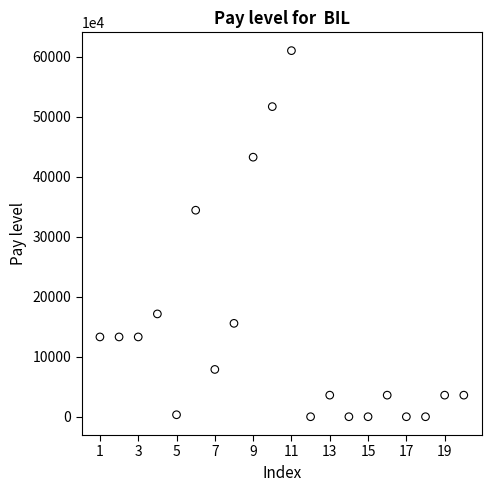

What Y value in the scatter plot is closest to 305060435?

344120784